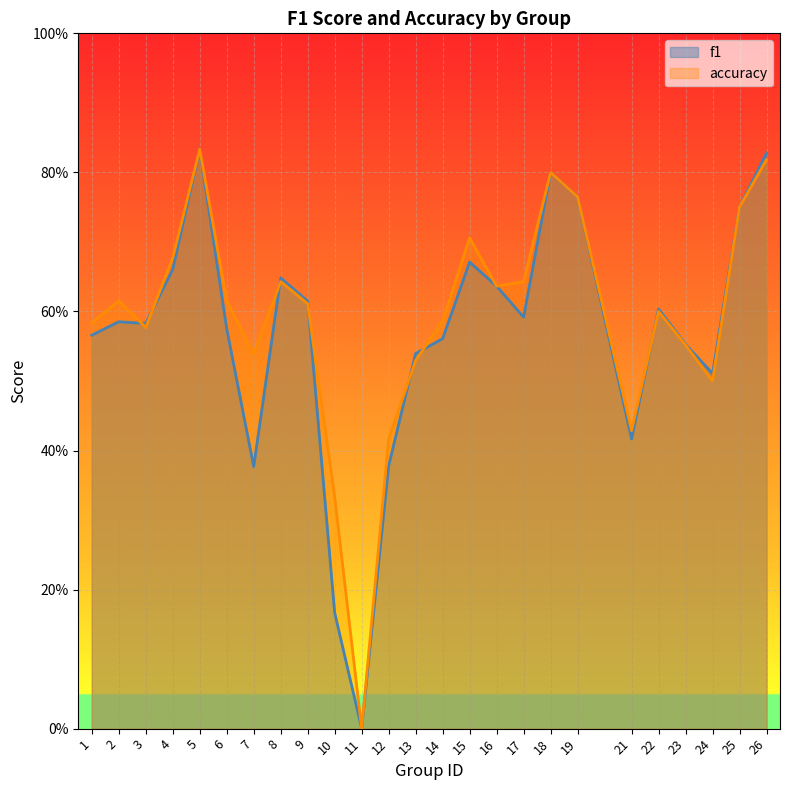

Does the chart display data point markers on the line(s)?

No